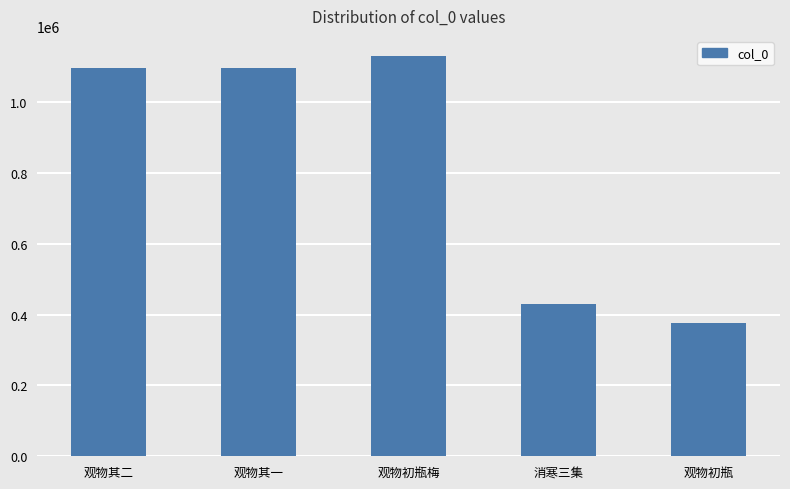

What is the label of the 2nd bar from the right?

消寒三集